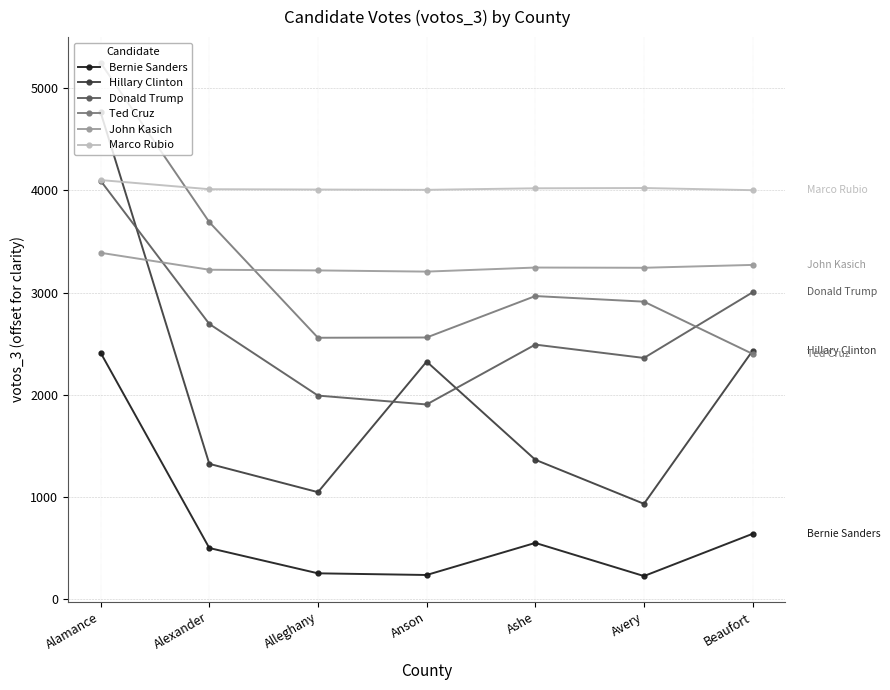

At which category is the sum across all series the highest?

Alamance